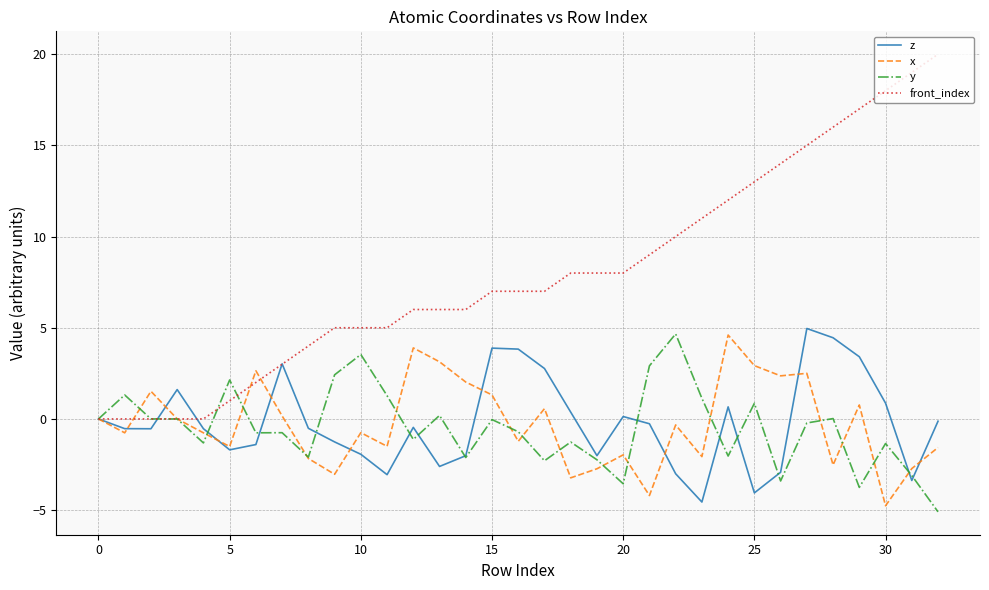

Which series has the largest range (max minus min)?

front_index